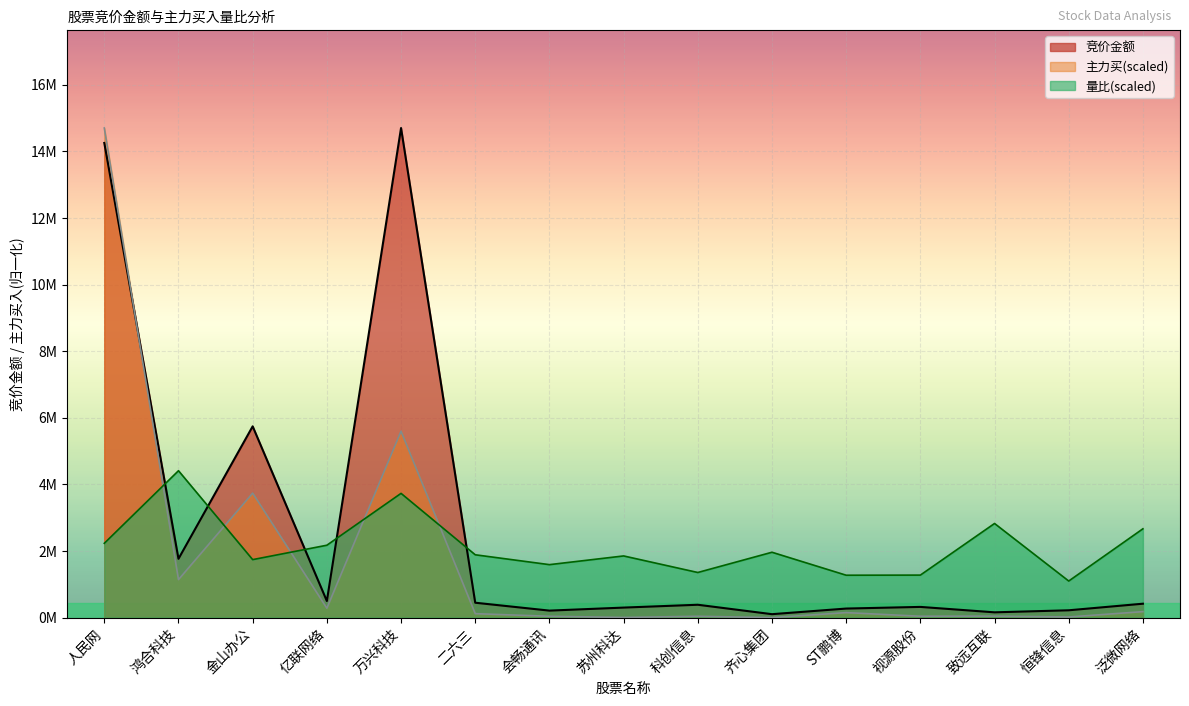

What is the sum of all 竞价金额 values?

39782212.0